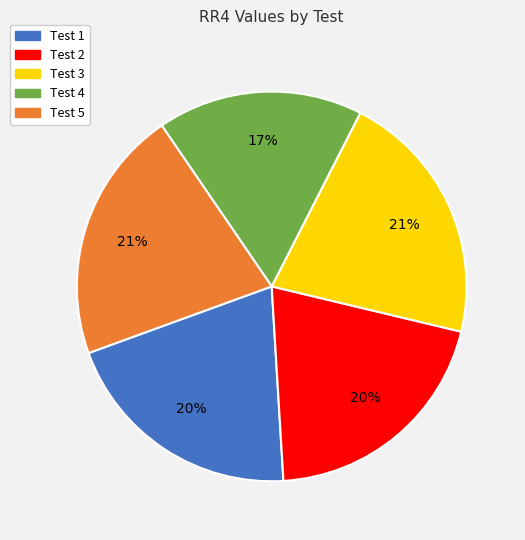

Which category has the smallest portion of the pie?

Test 4